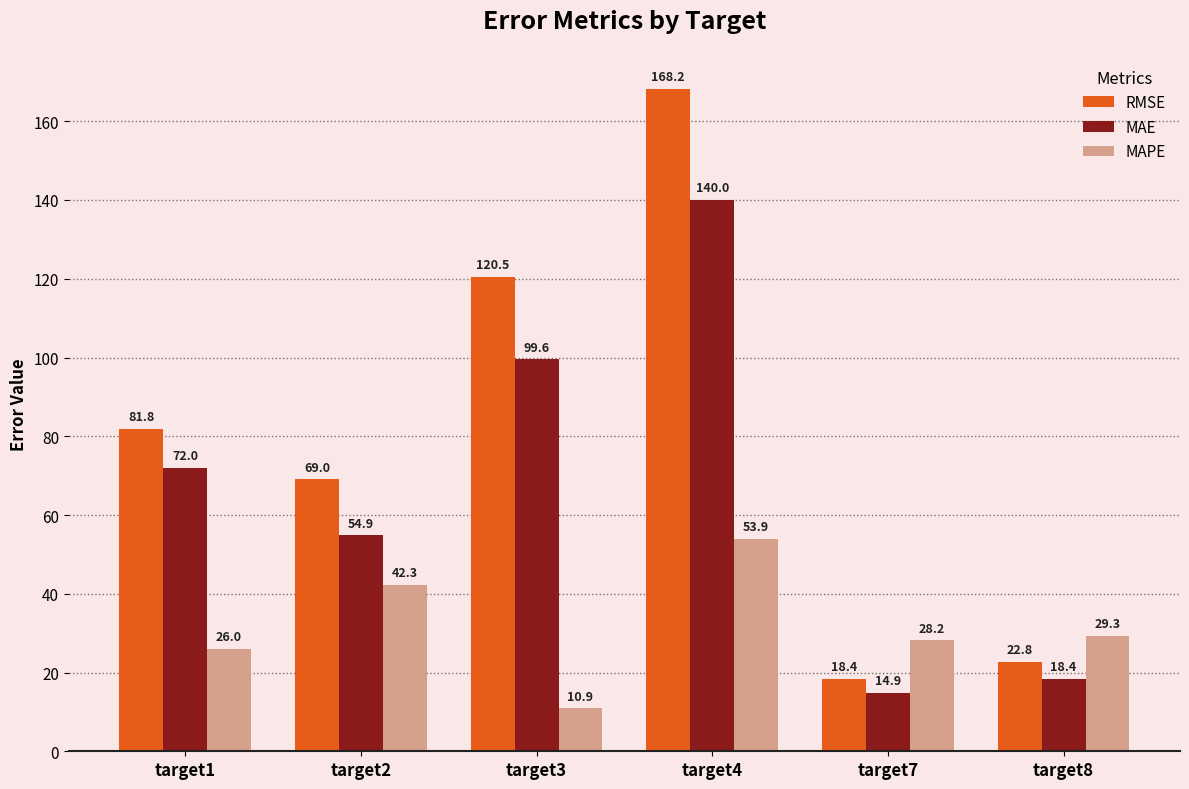

What is the sum of all MAPE values?

190.6